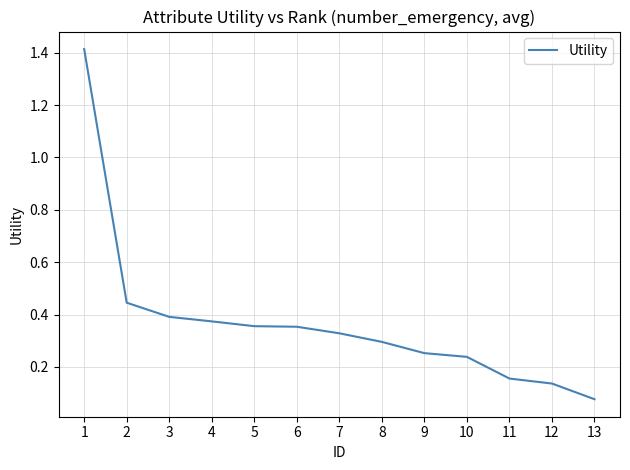

Is this an area chart (filled region under the line)?

No